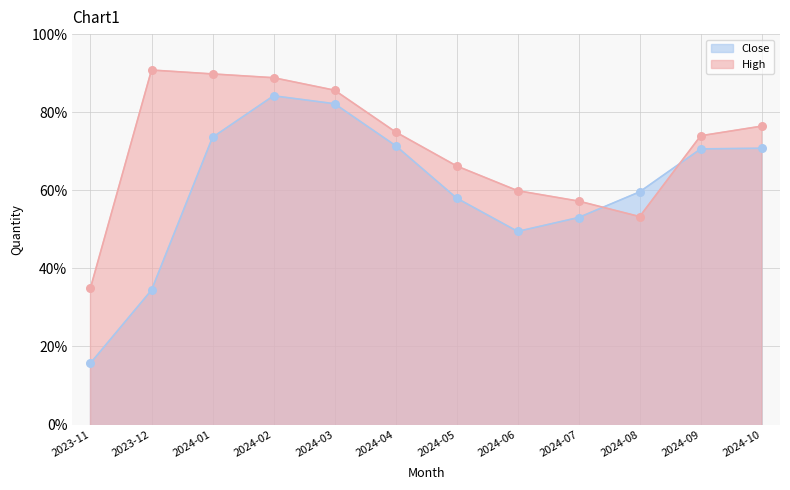

At how many categories does at least one series exceed 108?

12